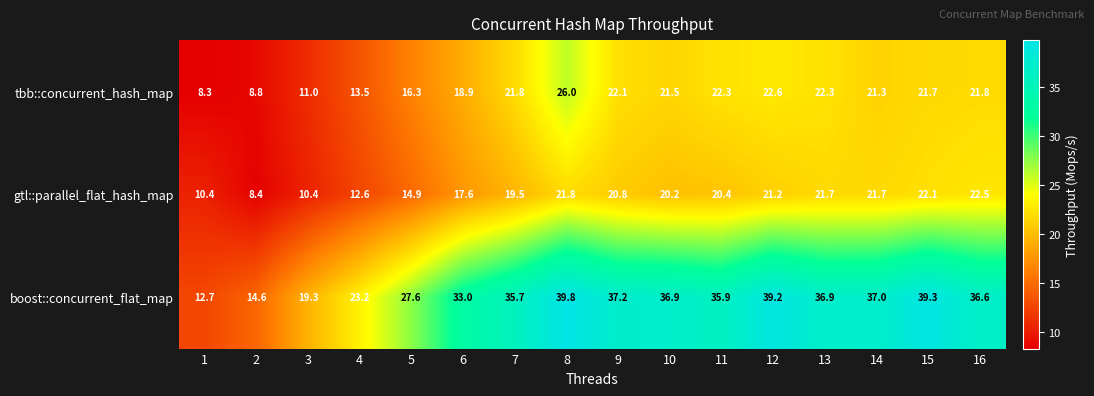

The boost::concurrent_flat_map series shows 47.0 at 7. True or false?

False